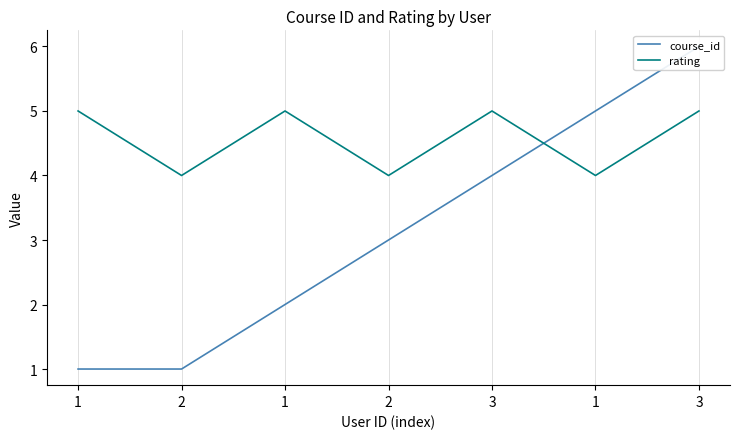

Which series has the largest total across all categories?

rating